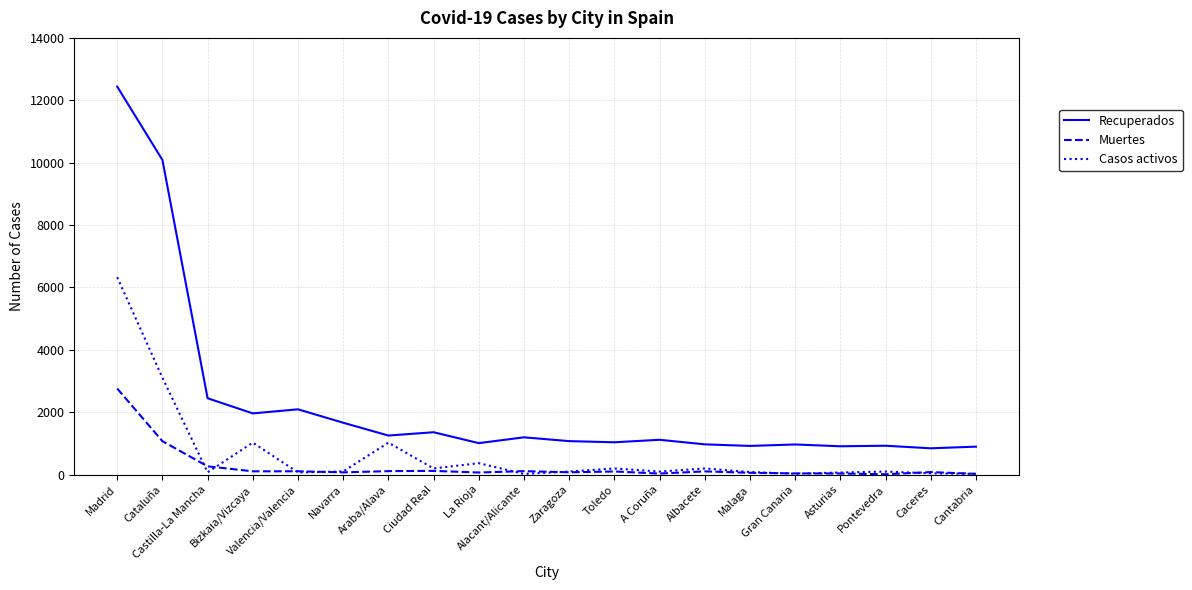

Is it true that Muertes equals 578 at Madrid?

False